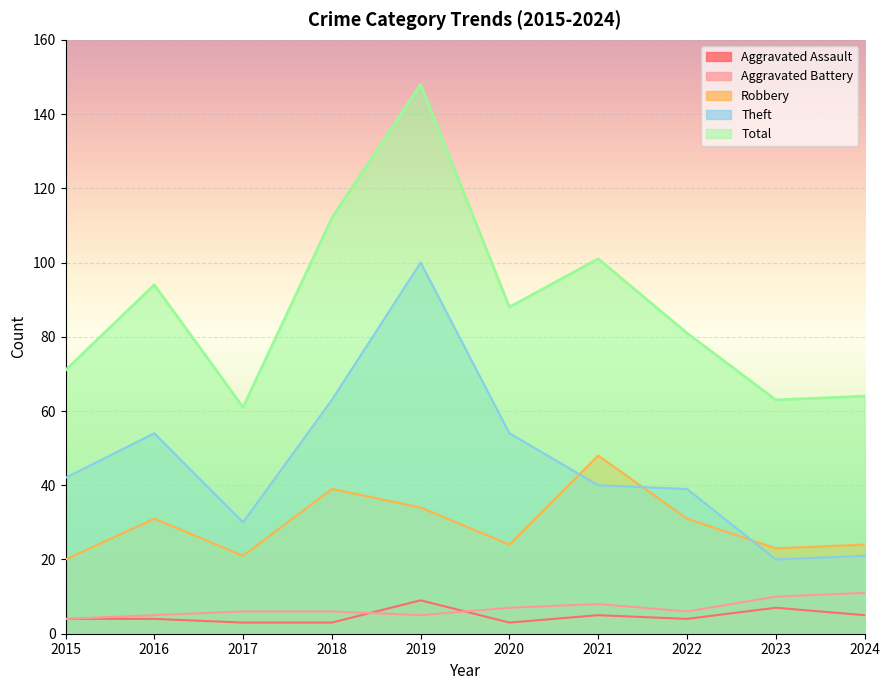

The value of Theft at 2022 is 39. True or false?

True